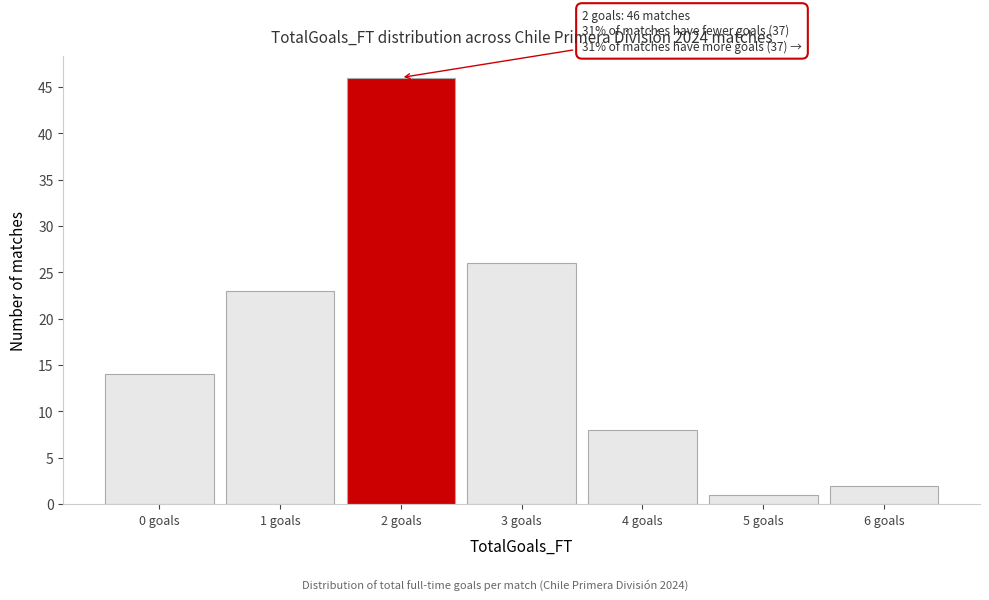

Reading right to left, list all the values displayed in this chart.

6 goals=2	5 goals=1	4 goals=8	3 goals=26	2 goals=46	1 goals=23	0 goals=14